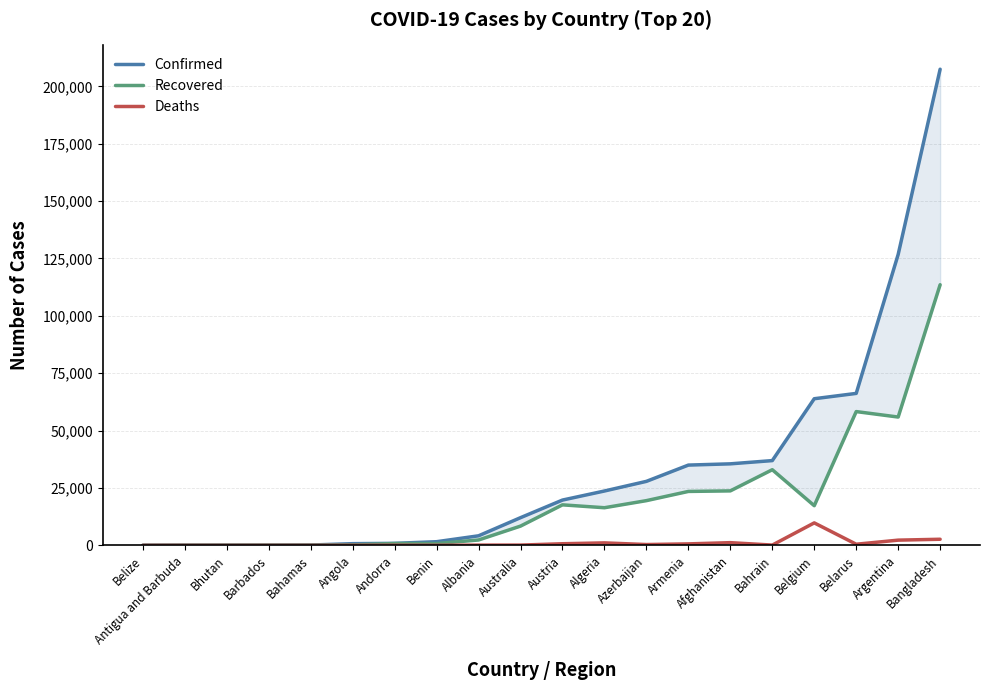

Is it true that Deaths equals 18 at Bahamas?

False